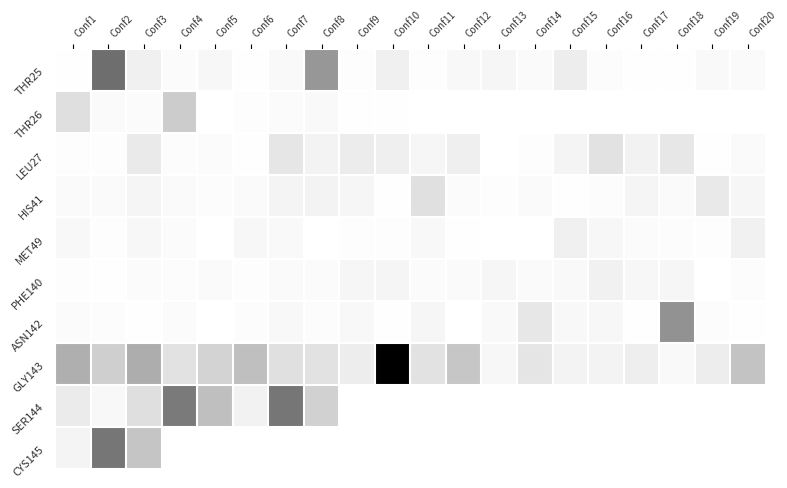

Reading left to right, extract all data points from this chart.

THR25: Conf1=0.0	Conf2=0.6	Conf3=0.1	Conf4=0.0	Conf5=0.1	Conf6=0.0	Conf7=0.0	Conf8=0.5	Conf9=0.0	Conf10=0.1	Conf11=0.0	Conf12=0.0	Conf13=0.1	Conf14=0.0	Conf15=0.1	Conf16=0.0	Conf17=0.0	Conf18=0.0	Conf19=0.0	Conf20=0.0
THR26: Conf1=0.2	Conf2=0.0	Conf3=0.0	Conf4=0.3	Conf5=0.0	Conf6=0.0	Conf7=0.0	Conf8=0.0	Conf9=0.0	Conf10=0.0	Conf11=0.0	Conf12=0.0	Conf13=0.0	Conf14=0.0	Conf15=0.0	Conf16=0.0	Conf17=0.0	Conf18=0.0	Conf19=0.0	Conf20=0.0
LEU27: Conf1=0.0	Conf2=0.0	Conf3=0.1	Conf4=0.0	Conf5=0.0	Conf6=0.0	Conf7=0.2	Conf8=0.1	Conf9=0.1	Conf10=0.1	Conf11=0.1	Conf12=0.1	Conf13=0.0	Conf14=0.0	Conf15=0.1	Conf16=0.2	Conf17=0.1	Conf18=0.2	Conf19=0.0	Conf20=0.0
HIS41: Conf1=0.0	Conf2=0.0	Conf3=0.1	Conf4=0.0	Conf5=0.0	Conf6=0.0	Conf7=0.1	Conf8=0.1	Conf9=0.1	Conf10=0.0	Conf11=0.2	Conf12=0.0	Conf13=0.0	Conf14=0.0	Conf15=0.0	Conf16=0.0	Conf17=0.1	Conf18=0.0	Conf19=0.2	Conf20=0.1
MET49: Conf1=0.1	Conf2=0.0	Conf3=0.1	Conf4=0.0	Conf5=0.0	Conf6=0.1	Conf7=0.0	Conf8=0.0	Conf9=0.0	Conf10=0.0	Conf11=0.1	Conf12=0.0	Conf13=0.0	Conf14=0.0	Conf15=0.1	Conf16=0.1	Conf17=0.0	Conf18=0.0	Conf19=0.0	Conf20=0.1
PHE140: Conf1=0.0	Conf2=0.0	Conf3=0.0	Conf4=0.0	Conf5=0.0	Conf6=0.0	Conf7=0.0	Conf8=0.0	Conf9=0.1	Conf10=0.1	Conf11=0.0	Conf12=0.0	Conf13=0.1	Conf14=0.0	Conf15=0.0	Conf16=0.1	Conf17=0.1	Conf18=0.1	Conf19=0.0	Conf20=0.0
ASN142: Conf1=0.0	Conf2=0.0	Conf3=0.0	Conf4=0.0	Conf5=0.0	Conf6=0.0	Conf7=0.1	Conf8=0.0	Conf9=0.1	Conf10=0.0	Conf11=0.1	Conf12=0.0	Conf13=0.0	Conf14=0.2	Conf15=0.0	Conf16=0.1	Conf17=0.0	Conf18=0.5	Conf19=0.0	Conf20=0.0
GLY143: Conf1=0.4	Conf2=0.3	Conf3=0.4	Conf4=0.2	Conf5=0.3	Conf6=0.4	Conf7=0.2	Conf8=0.2	Conf9=0.1	Conf10=1.0	Conf11=0.2	Conf12=0.3	Conf13=0.1	Conf14=0.2	Conf15=0.1	Conf16=0.1	Conf17=0.1	Conf18=0.0	Conf19=0.1	Conf20=0.3
SER144: Conf1=0.1	Conf2=0.1	Conf3=0.2	Conf4=0.6	Conf5=0.3	Conf6=0.1	Conf7=0.6	Conf8=0.3	Conf9=0.0	Conf10=0.0	Conf11=0.0	Conf12=0.0	Conf13=0.0	Conf14=0.0	Conf15=0.0	Conf16=0.0	Conf17=0.0	Conf18=0.0	Conf19=0.0	Conf20=0.0
CYS145: Conf1=0.1	Conf2=0.6	Conf3=0.3	Conf4=0.0	Conf5=0.0	Conf6=0.0	Conf7=0.0	Conf8=0.0	Conf9=0.0	Conf10=0.0	Conf11=0.0	Conf12=0.0	Conf13=0.0	Conf14=0.0	Conf15=0.0	Conf16=0.0	Conf17=0.0	Conf18=0.0	Conf19=0.0	Conf20=0.0